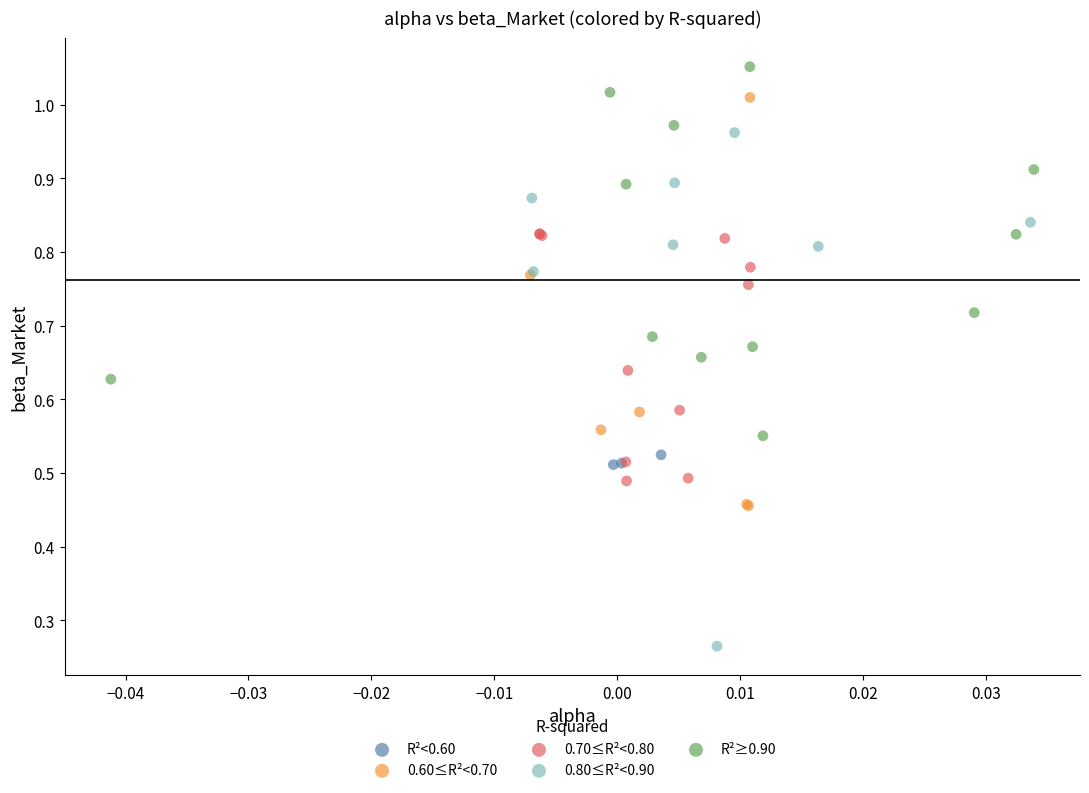

Which series has the widest spread of Y values?

0.80≤R²<0.90